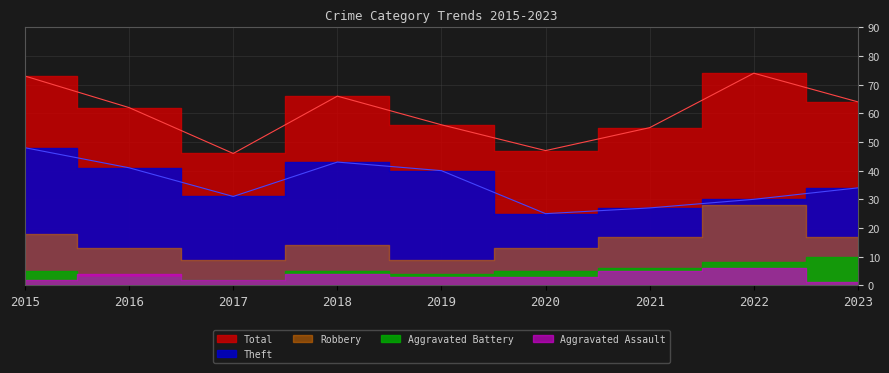

What is the sum of all Aggravated Assault values?

30